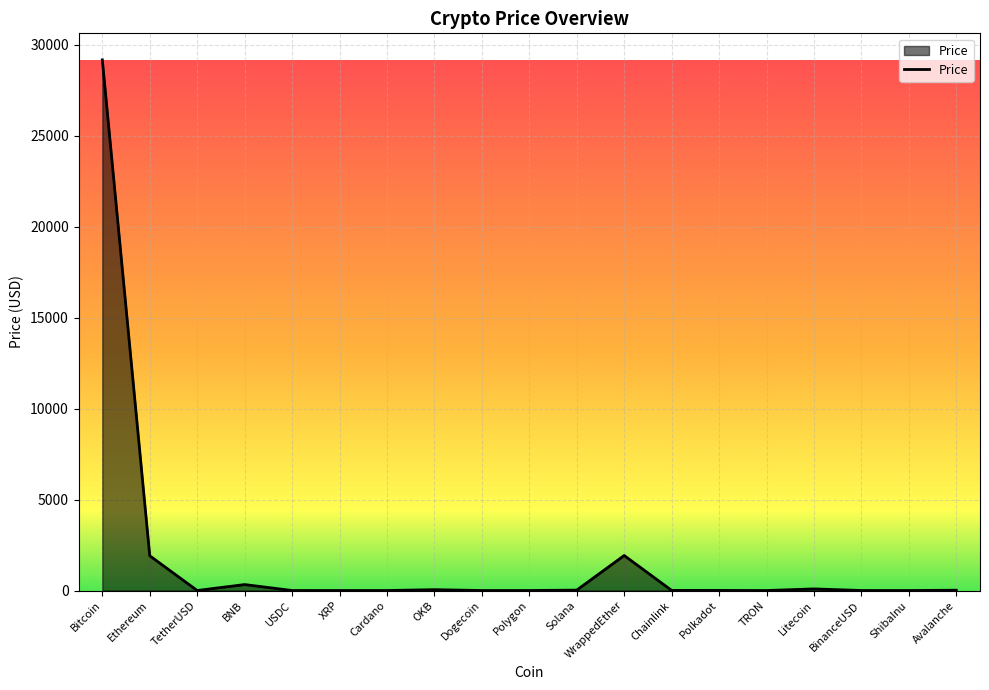

Which category has the highest value across all series?

Bitcoin